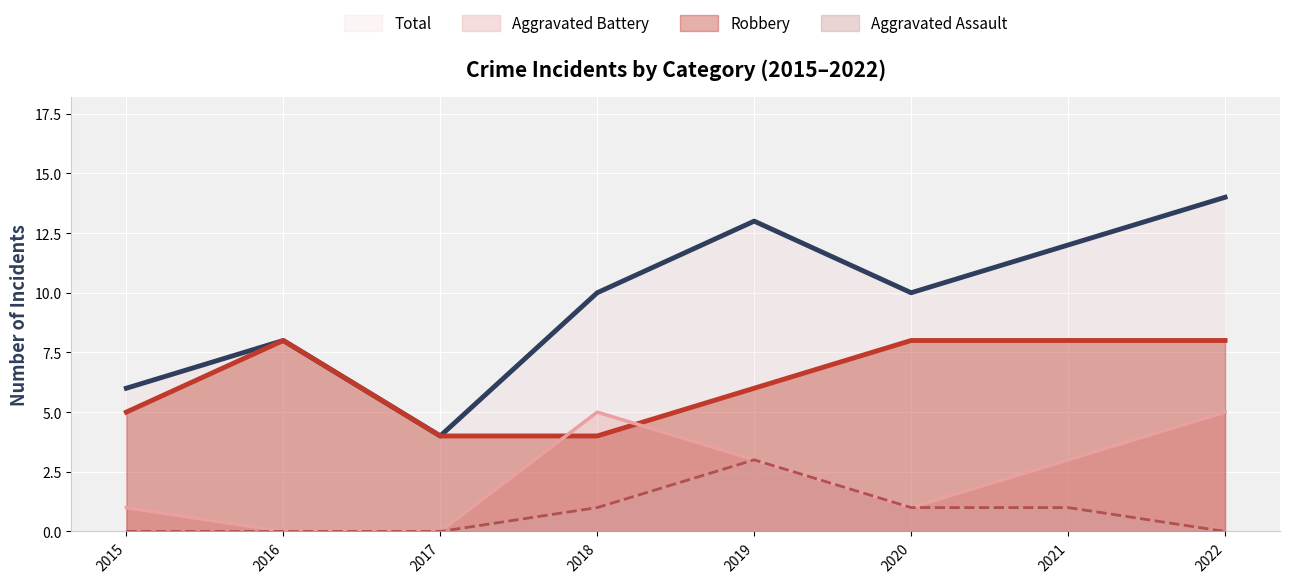

True or false: Aggravated Assault and Aggravated Battery cross at least once.

False